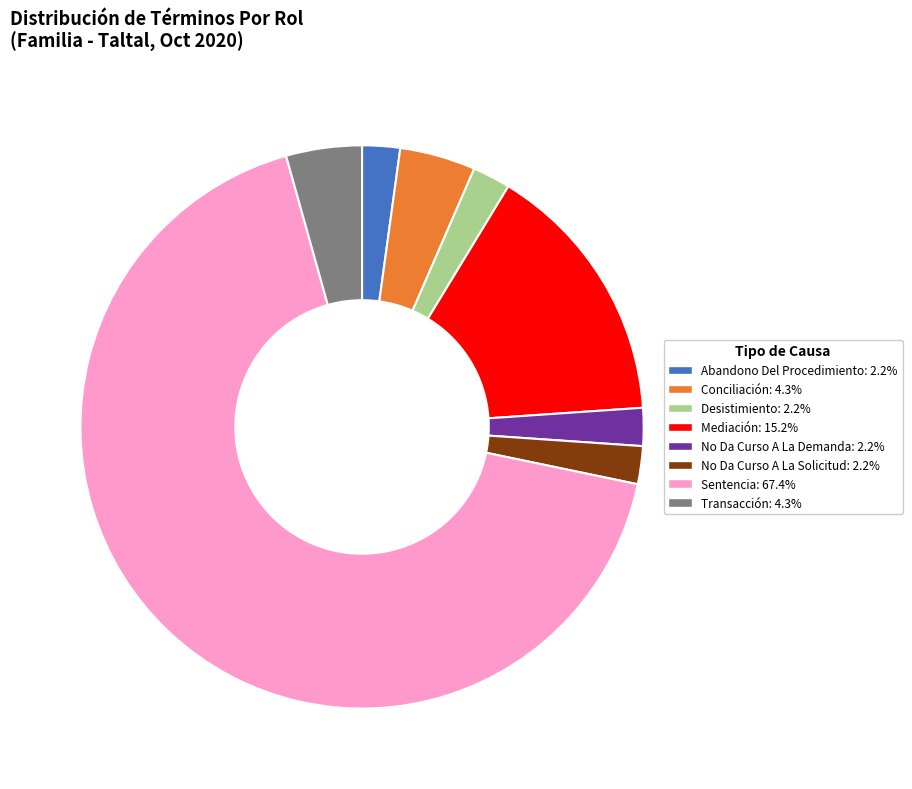

What is the majority slice?

Sentencia